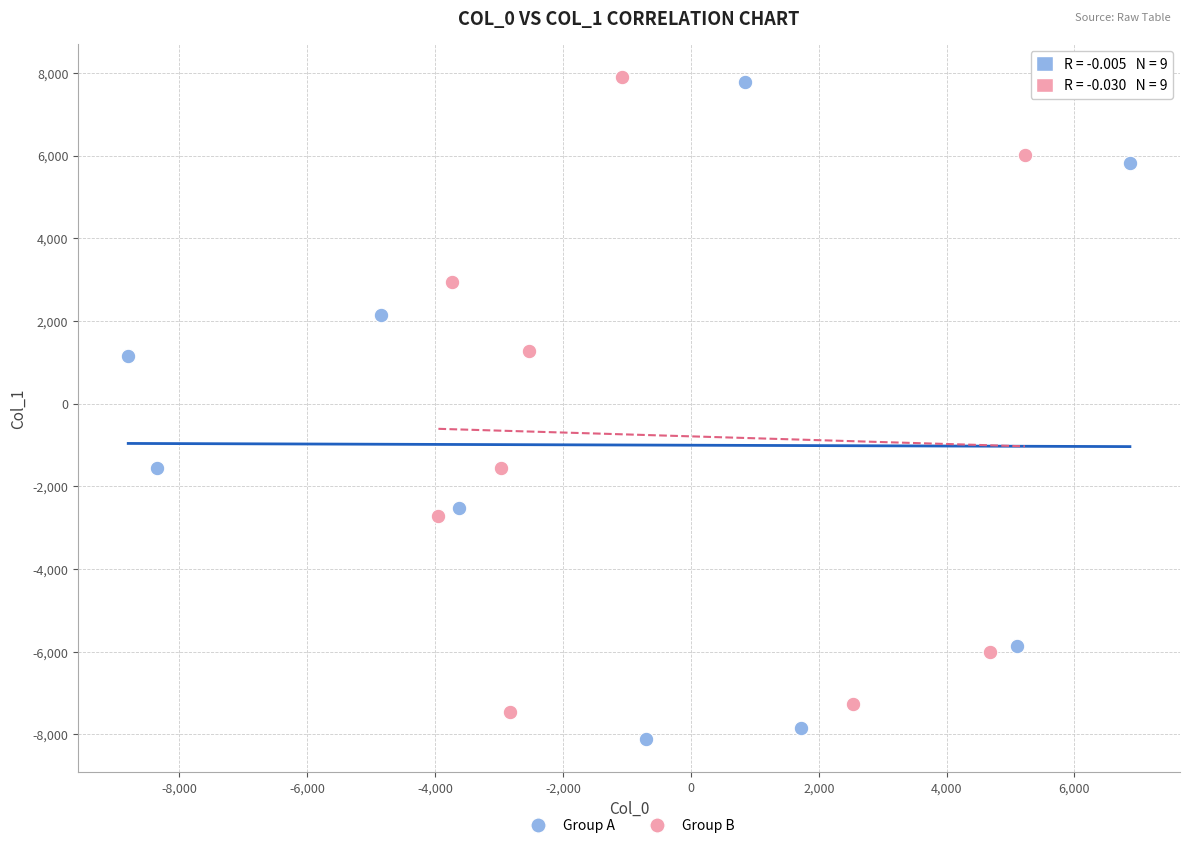

Which series has the largest Y range (max minus min)?

Group A